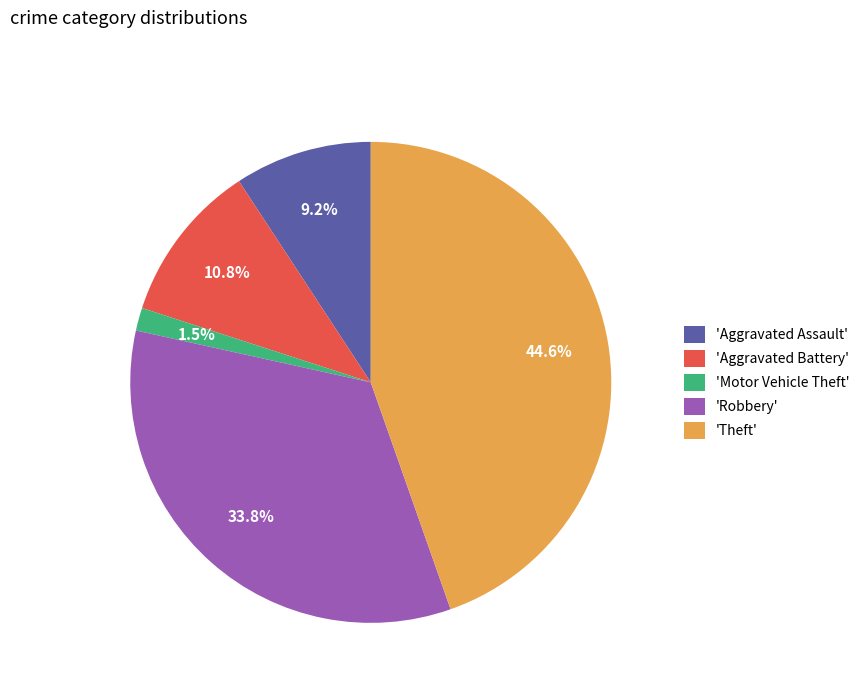

What percentage is NOT represented by 'Robbery'?

66.2%